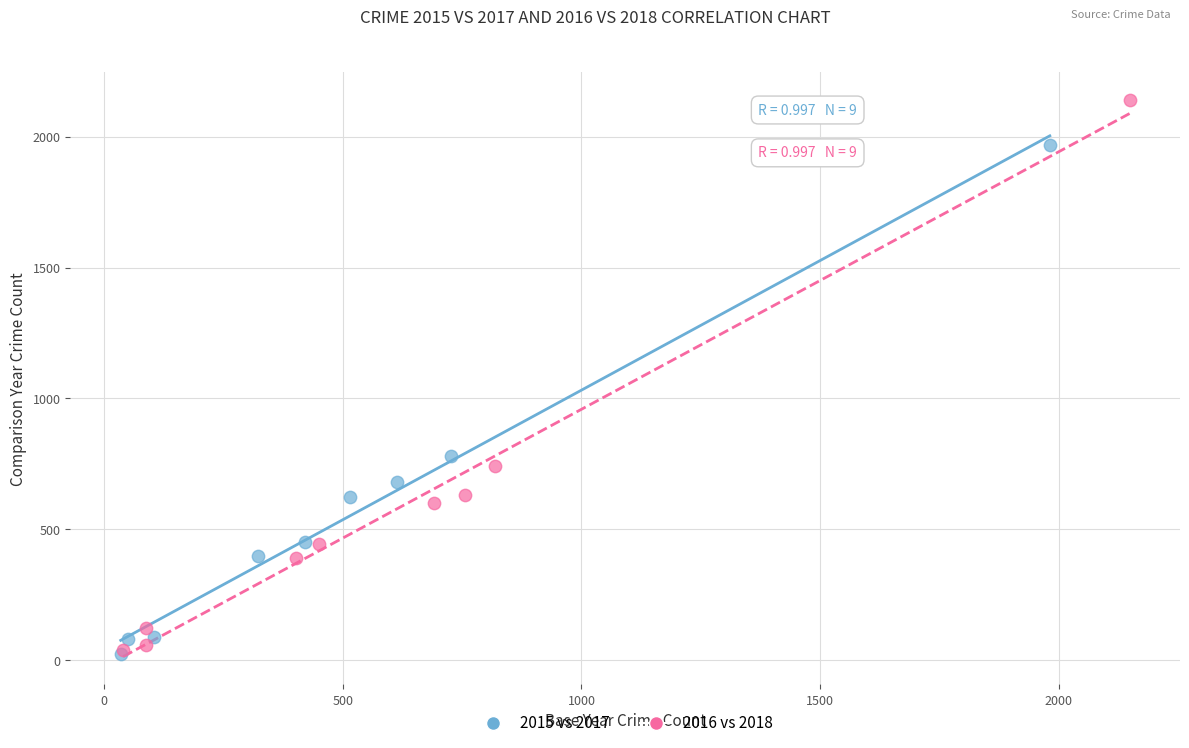

Which series contains the highest Y value?

2016 vs 2018